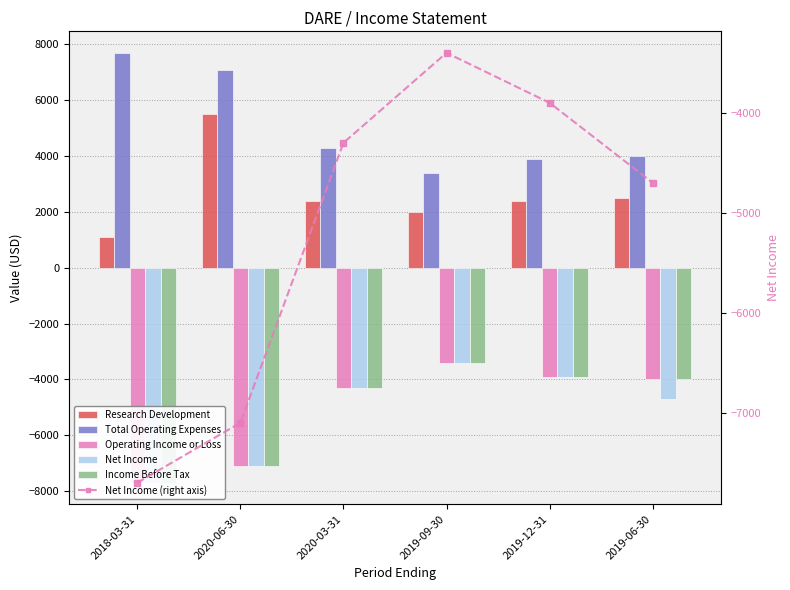

At which category does the chart reach its peak across all series?

2018-03-31